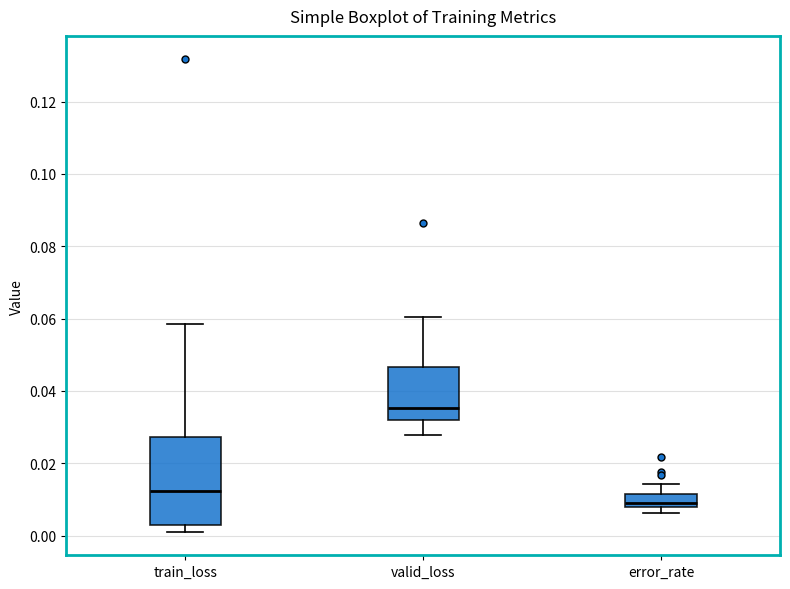

Which box's median line is the highest?

valid_loss